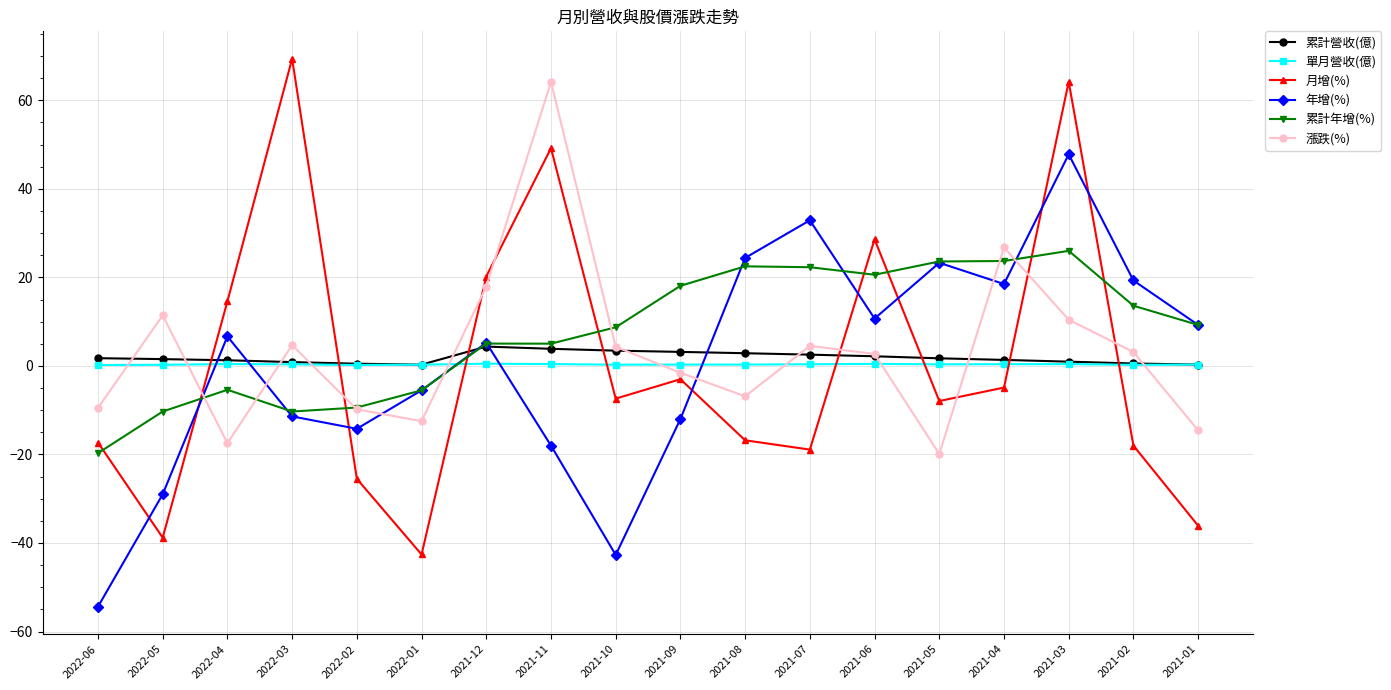

How many distinct data groups are displayed?

6